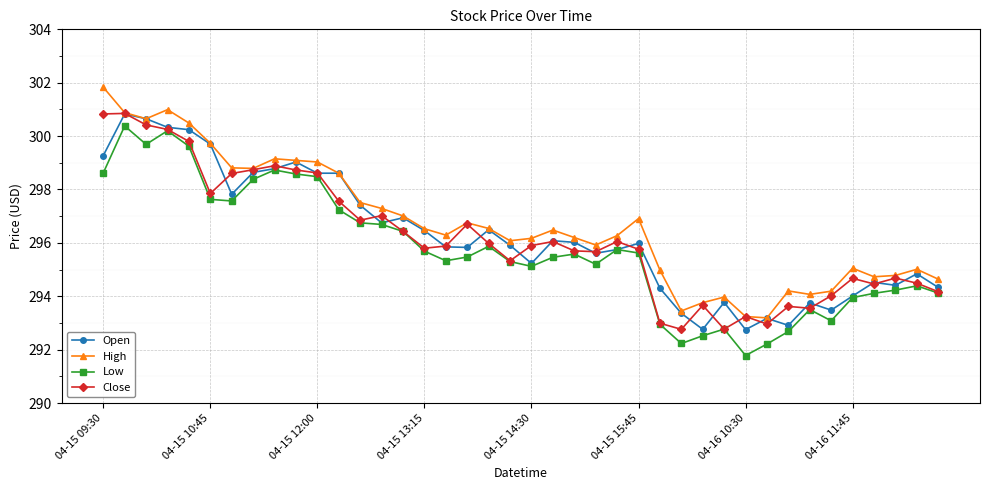

What is the value of the Close point at the 37th from the left?

294.5